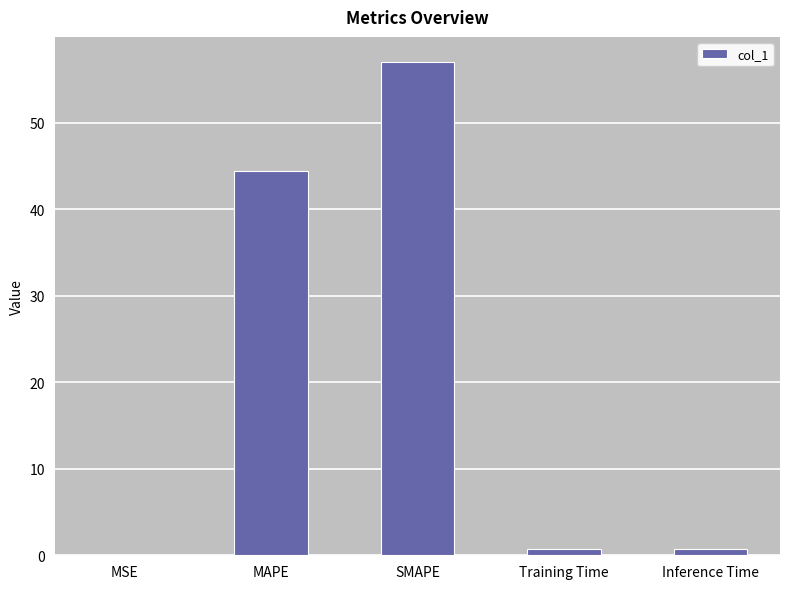

What is the sum of all values?

103.0